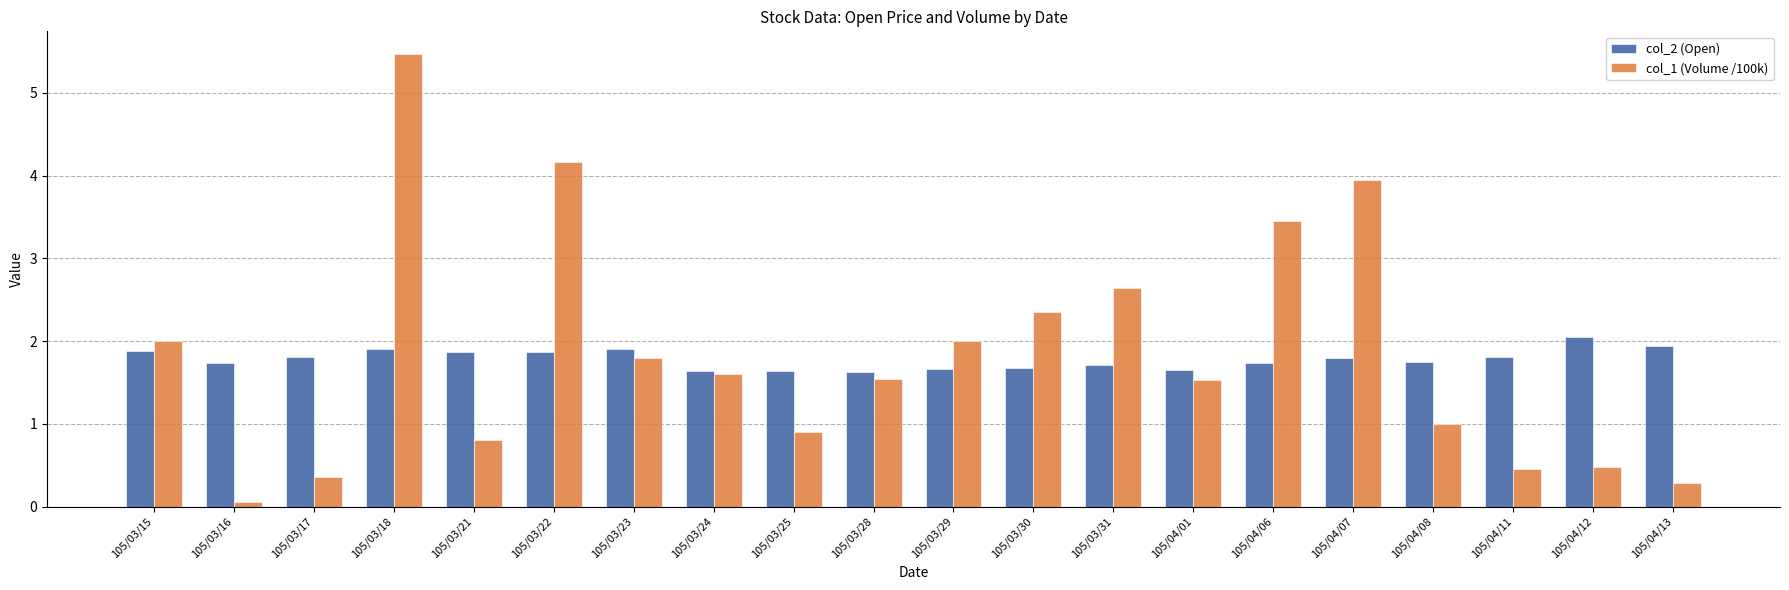

What is the average value of the col_1 (Volume /100k) series?

1.8